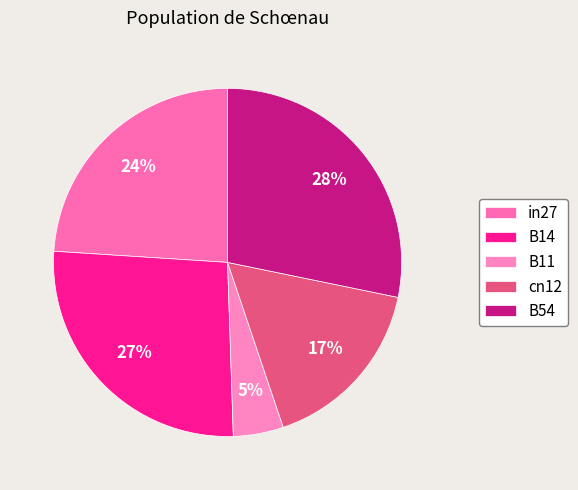

Is it true that in27 is 24% of the pie?

True